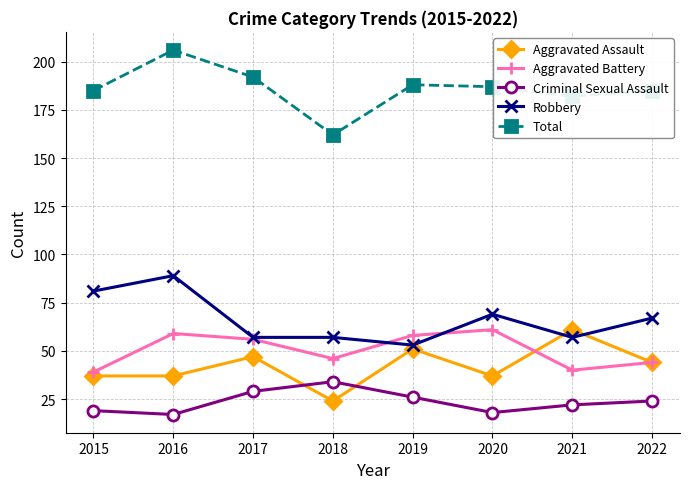

True or false: Total has more than 0 interior local peaks.

True